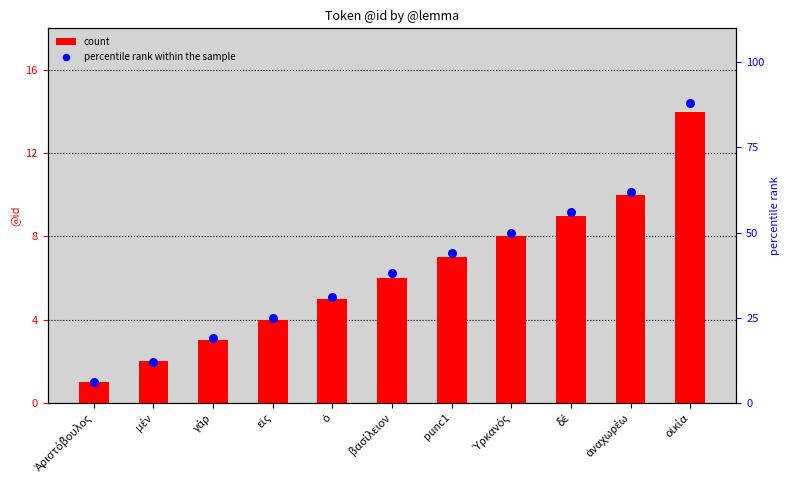

What is the total value across all series at μέν?

14